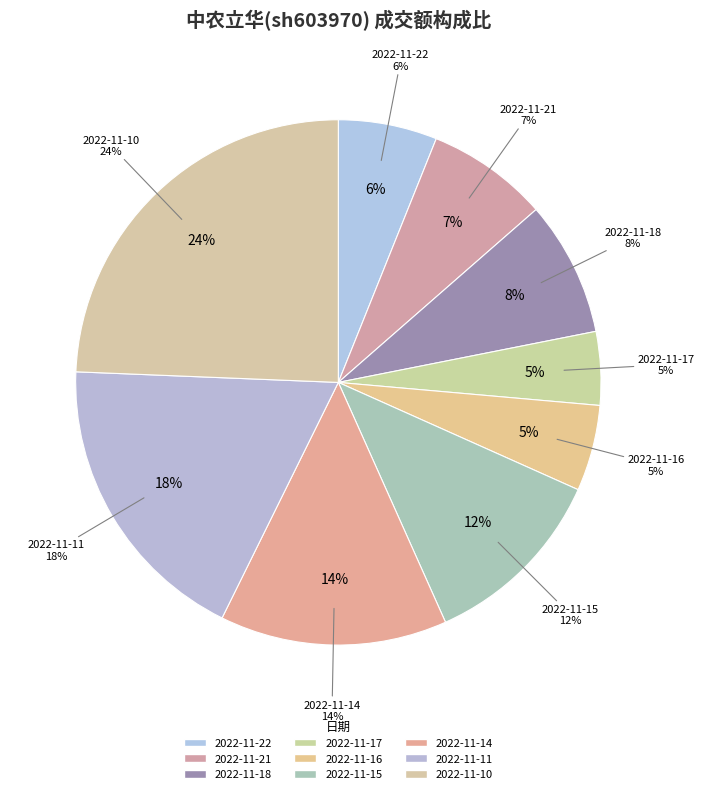

Does 2022-11-21 account for over 50% of the chart?

No